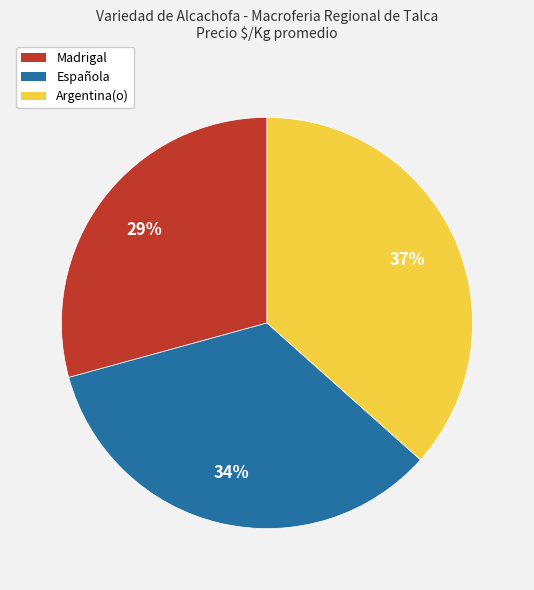

What is the ratio of the value at Española to the value at Argentina(o)?

0.9